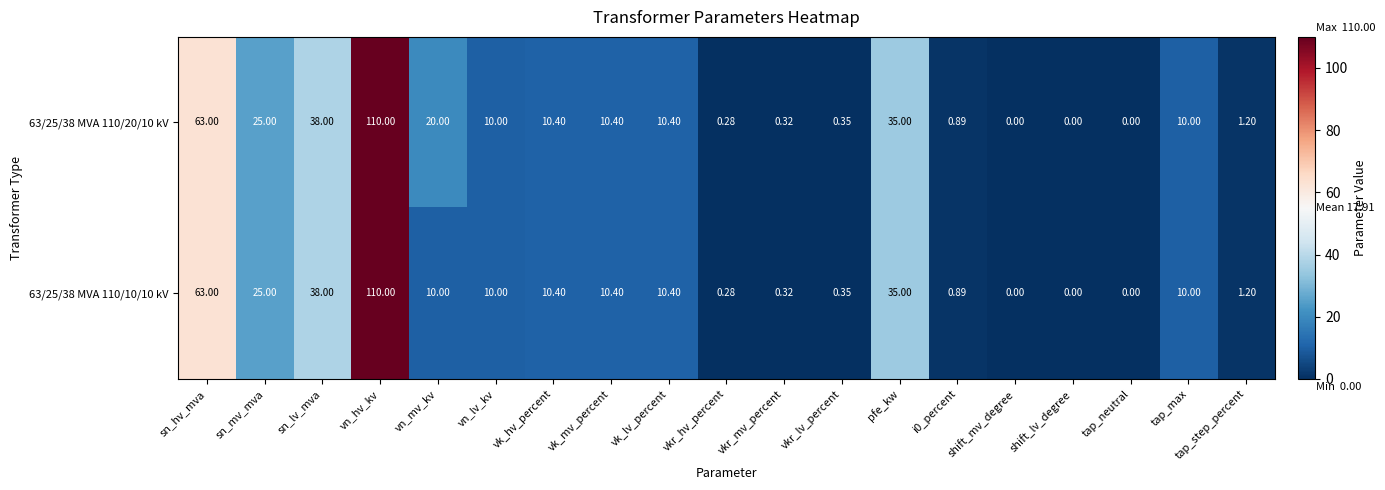

Where is 63/25/38 MVA 110/10/10 kV nearest to the value 55?

sn_hv_mva